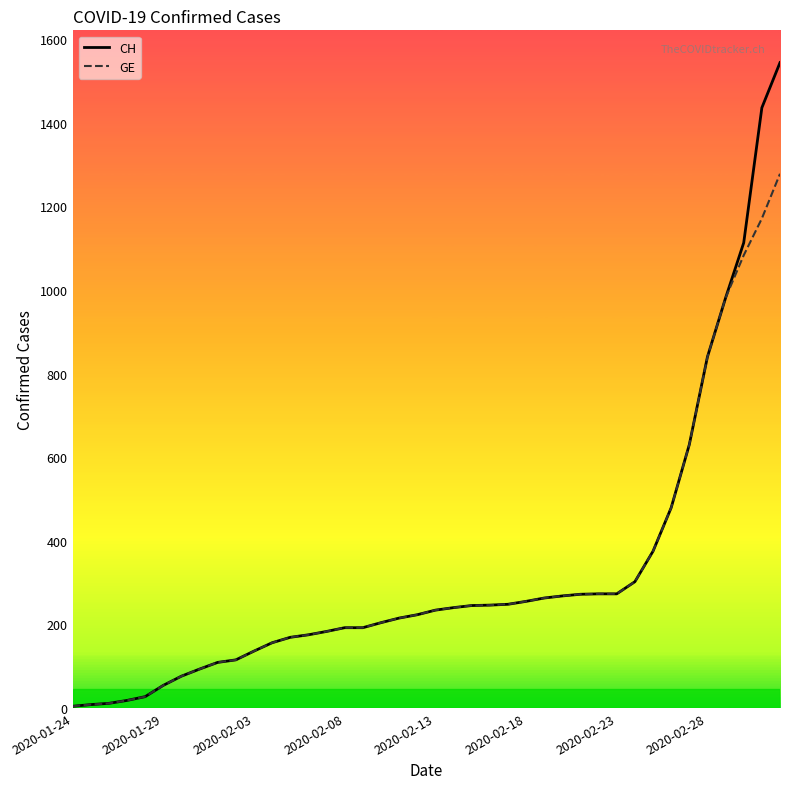

List the series in order of their peak value, highest first.

CH, GE